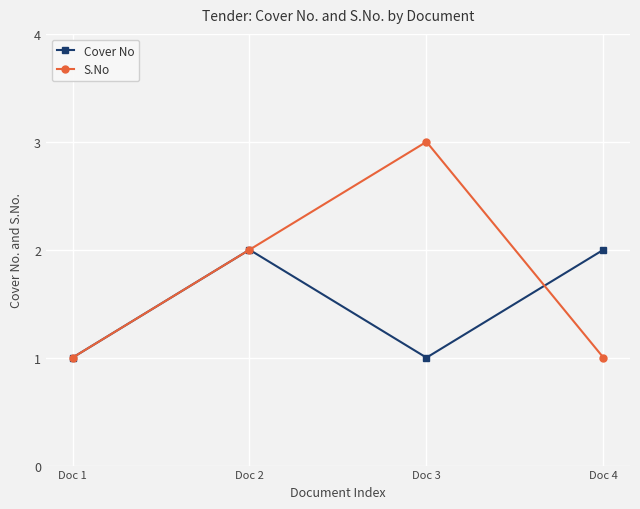

Rank the series by their average value, from highest to lowest.

S.No, Cover No